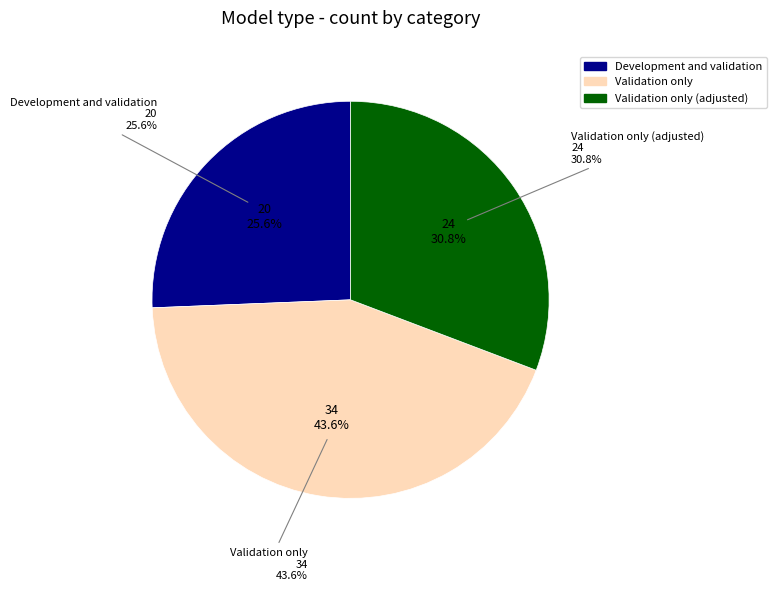

Is there any slice that represents more than half of the pie?

No